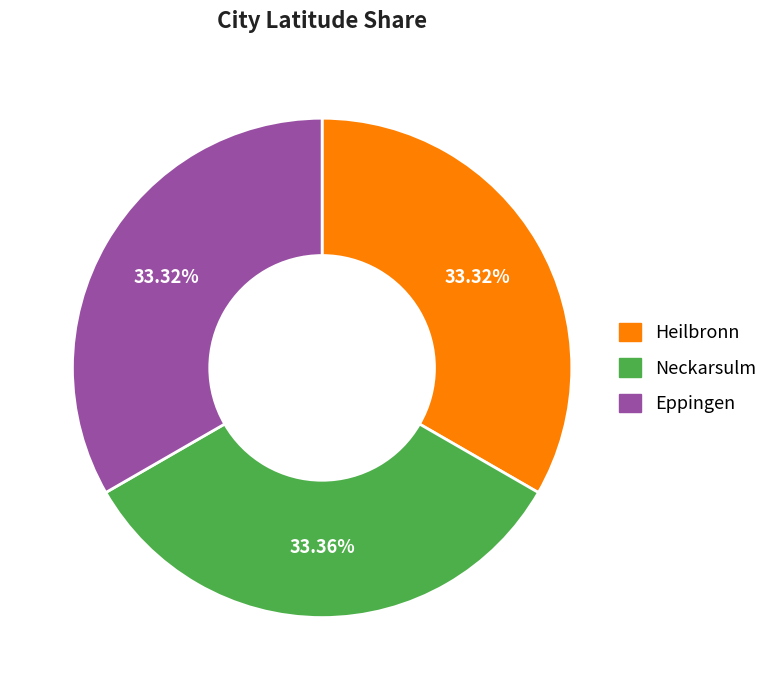

Count the number of slices in the pie.

3